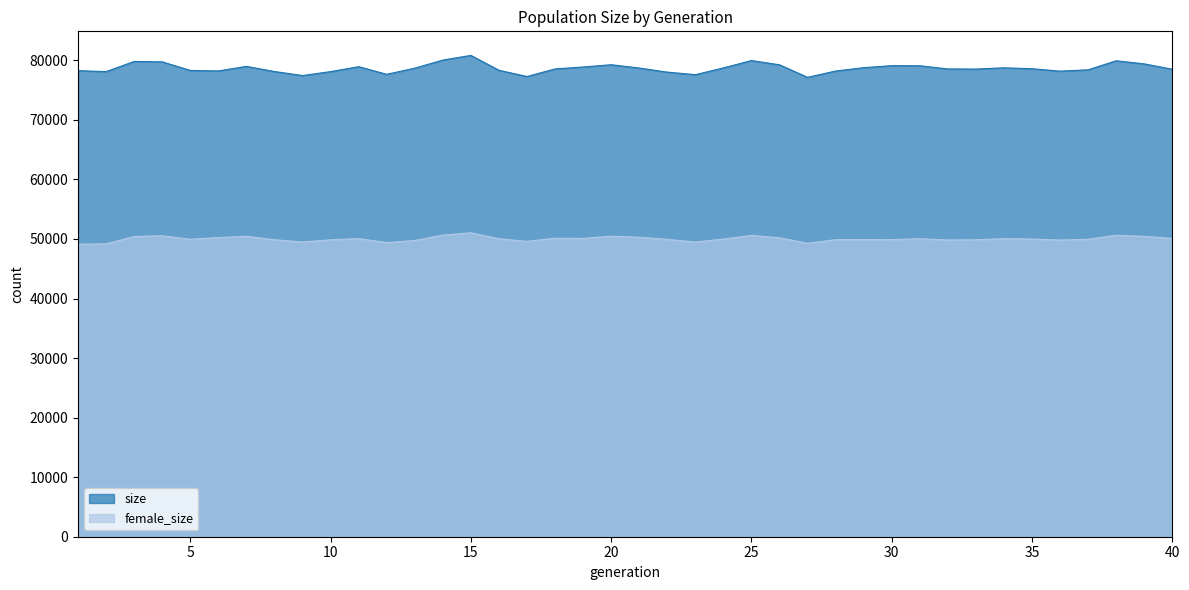

In female_size, how many points are lower than both neighbors (excluding endpoints)?

10